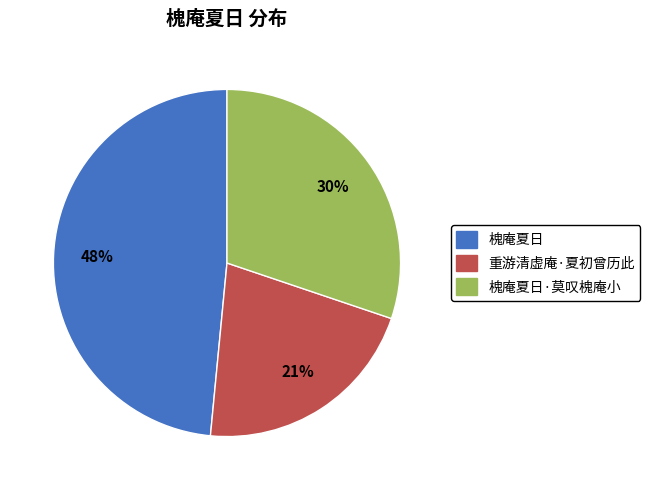

Count the number of slices in the pie.

3